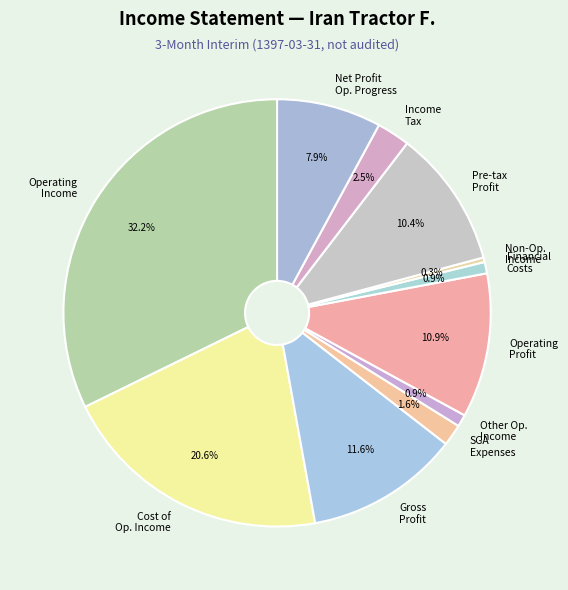

Does any single category account for the majority?

No